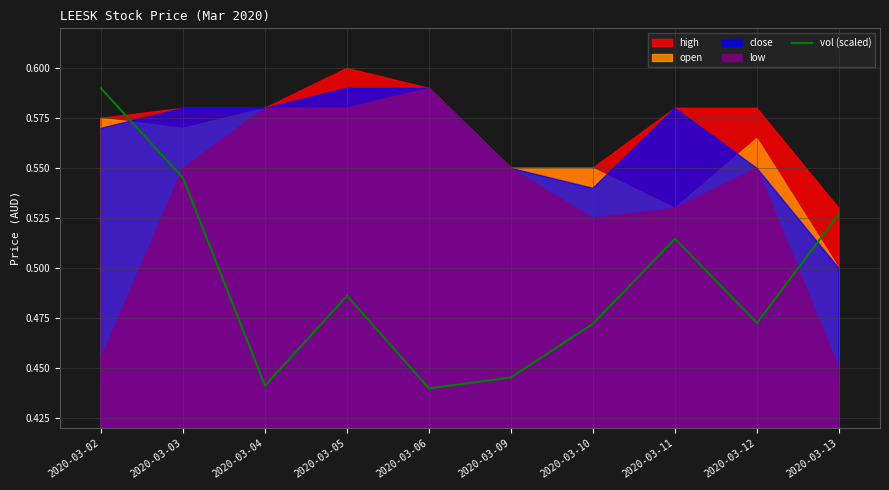

How many points are higher than both their immediate neighbors (excluding endpoints)?

2